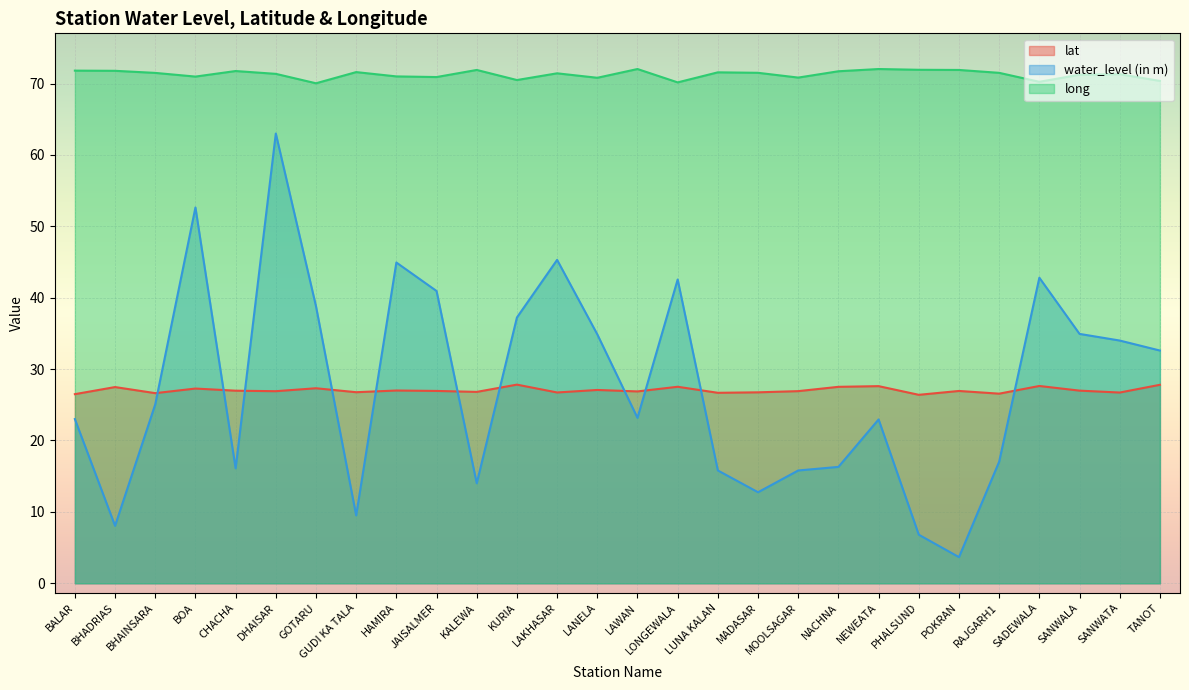

Which series has the widest spread of values?

water_level (in m)